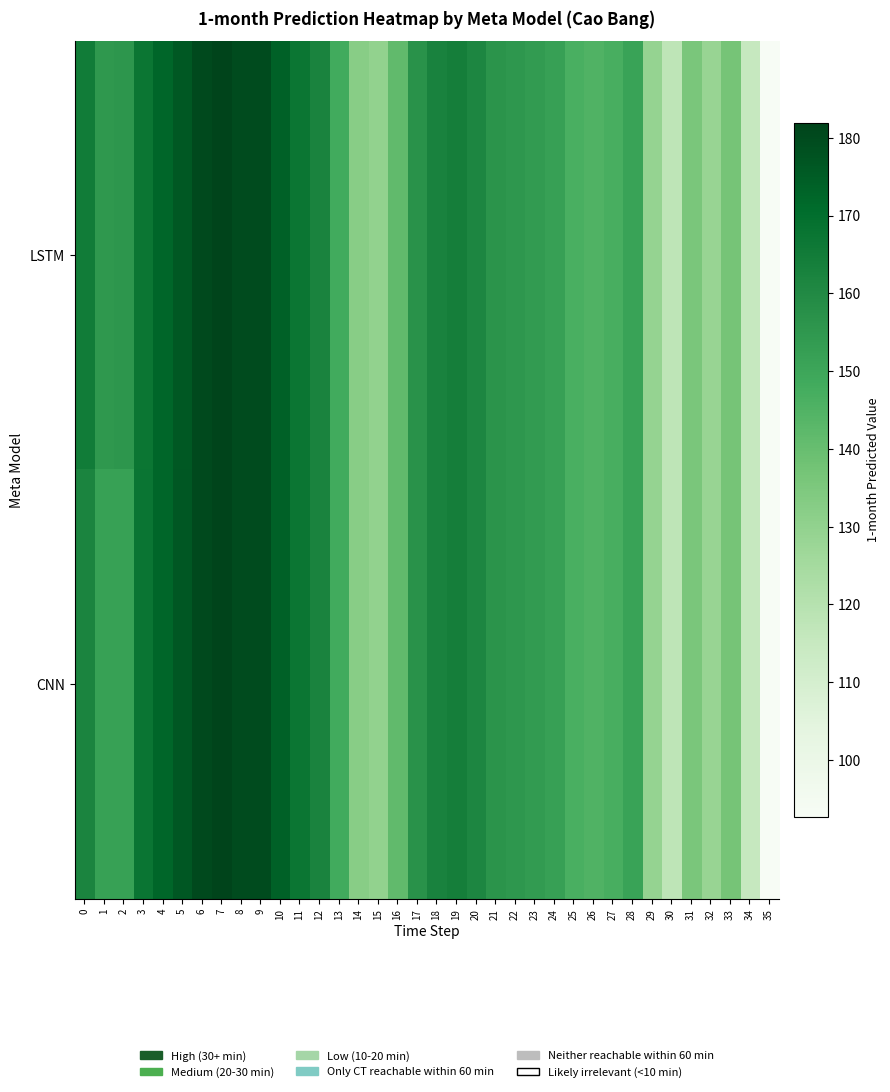

Which series has the largest range (max minus min)?

LSTM